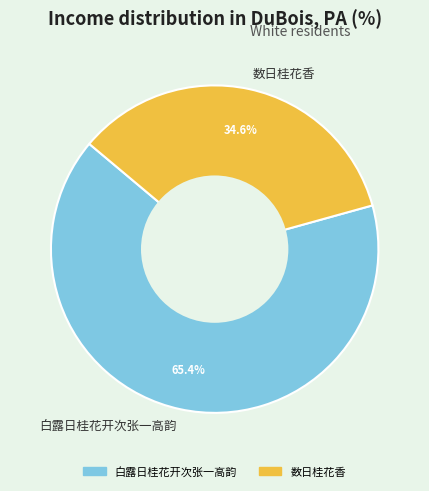

Which has a higher value, 白露日桂花开次张一高韵 or 数日桂花香?

白露日桂花开次张一高韵